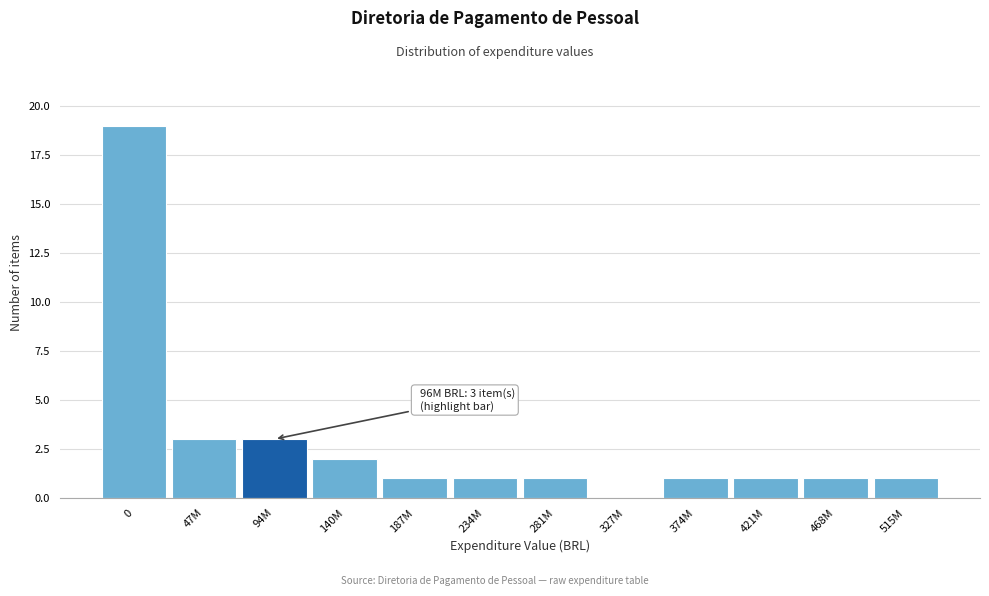

Reading left to right, extract all data points from this chart.

0=19	47M=3	94M=3	140M=2	187M=1	234M=1	281M=1	327M=0	374M=1	421M=1	468M=1	515M=1